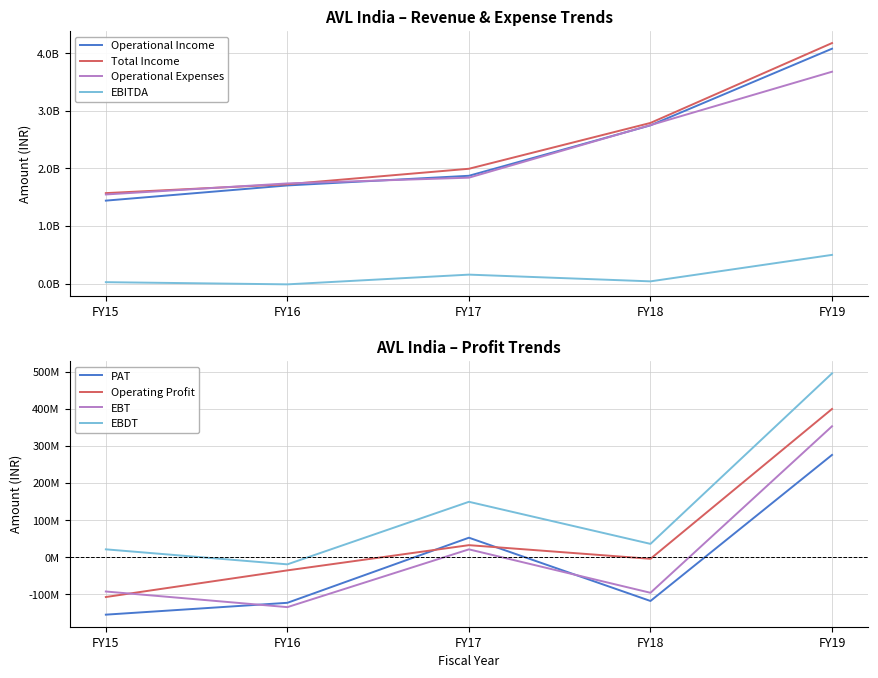

What is the value of the Operational Expenses point at the 3rd from the left?

1839256462